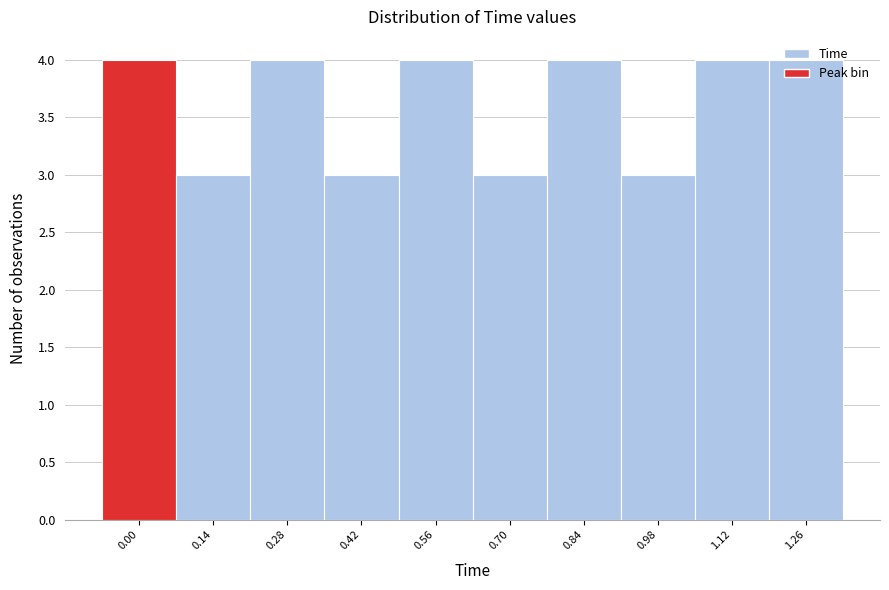

What is the ratio of the value at 0.56 to the value at 0.98?

1.3